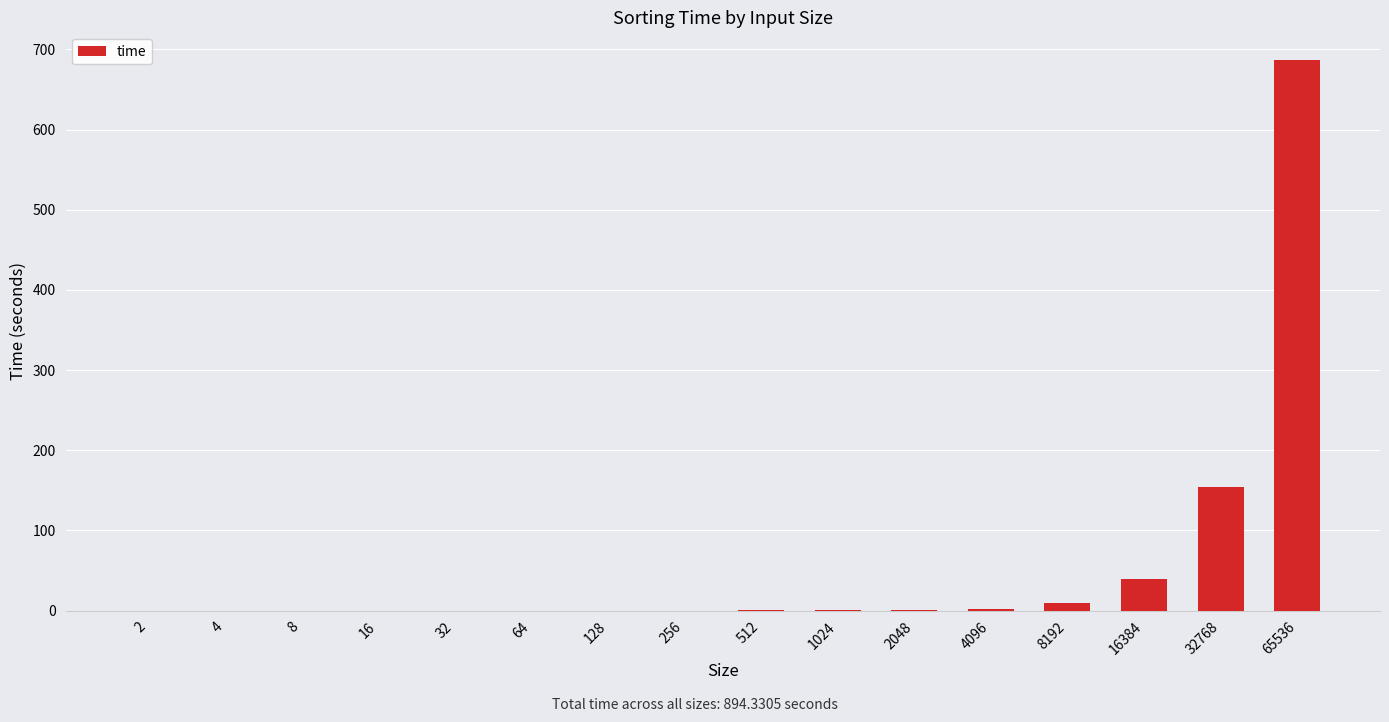

The chart shows a value of 154.7 at 32768. True or false?

True